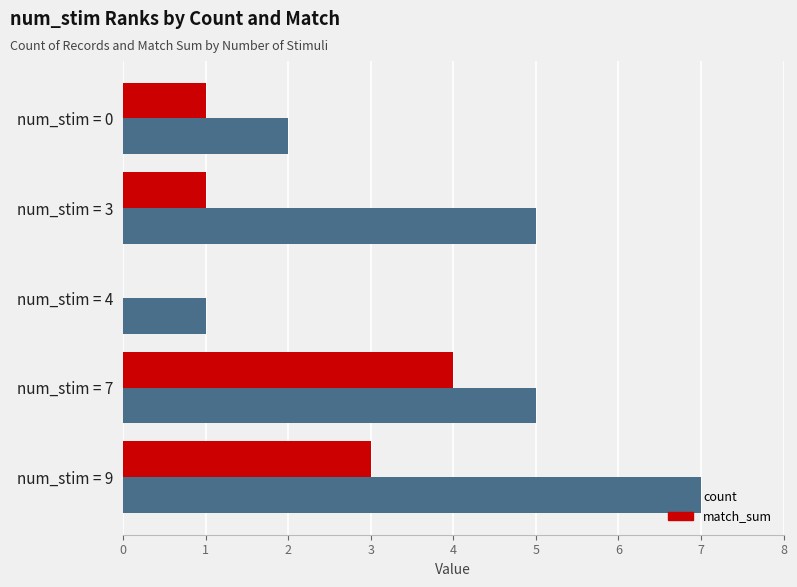

What is the average value of the match_sum series?

2